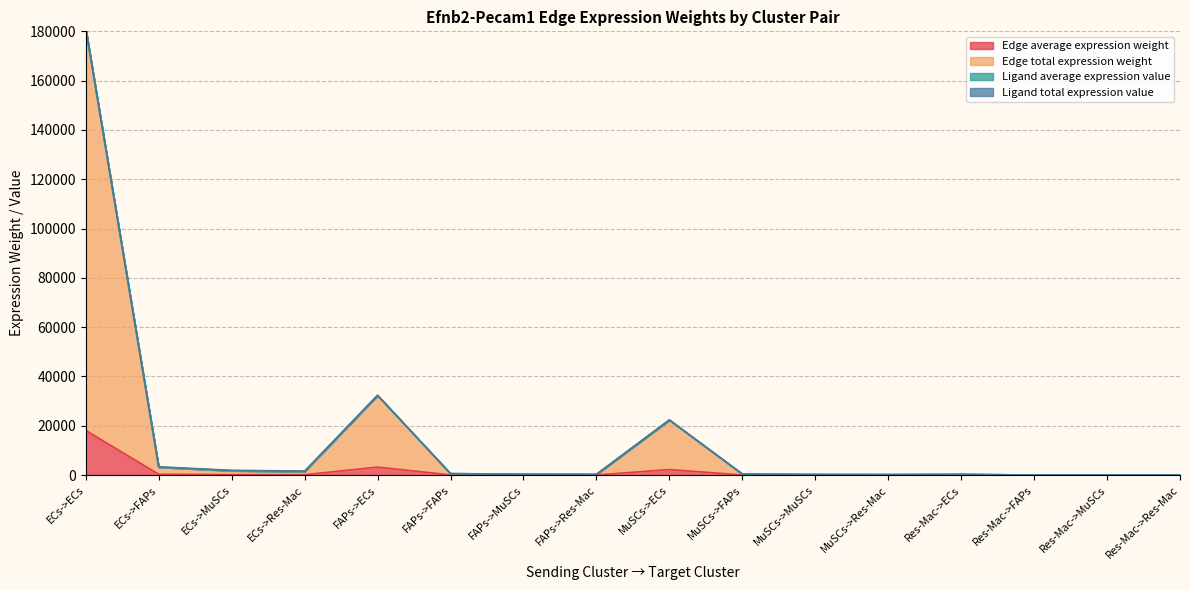

At which category does Edge average expression weight reach its first local valley?

ECs->Res-Mac